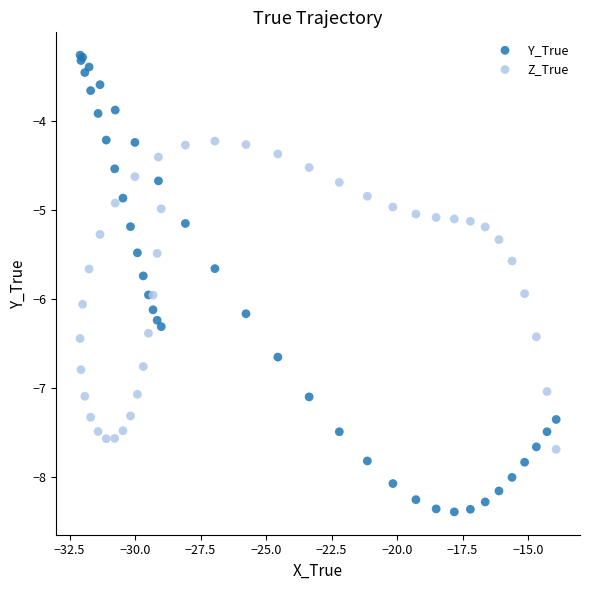

Which series contains the lowest Y value?

Y_True